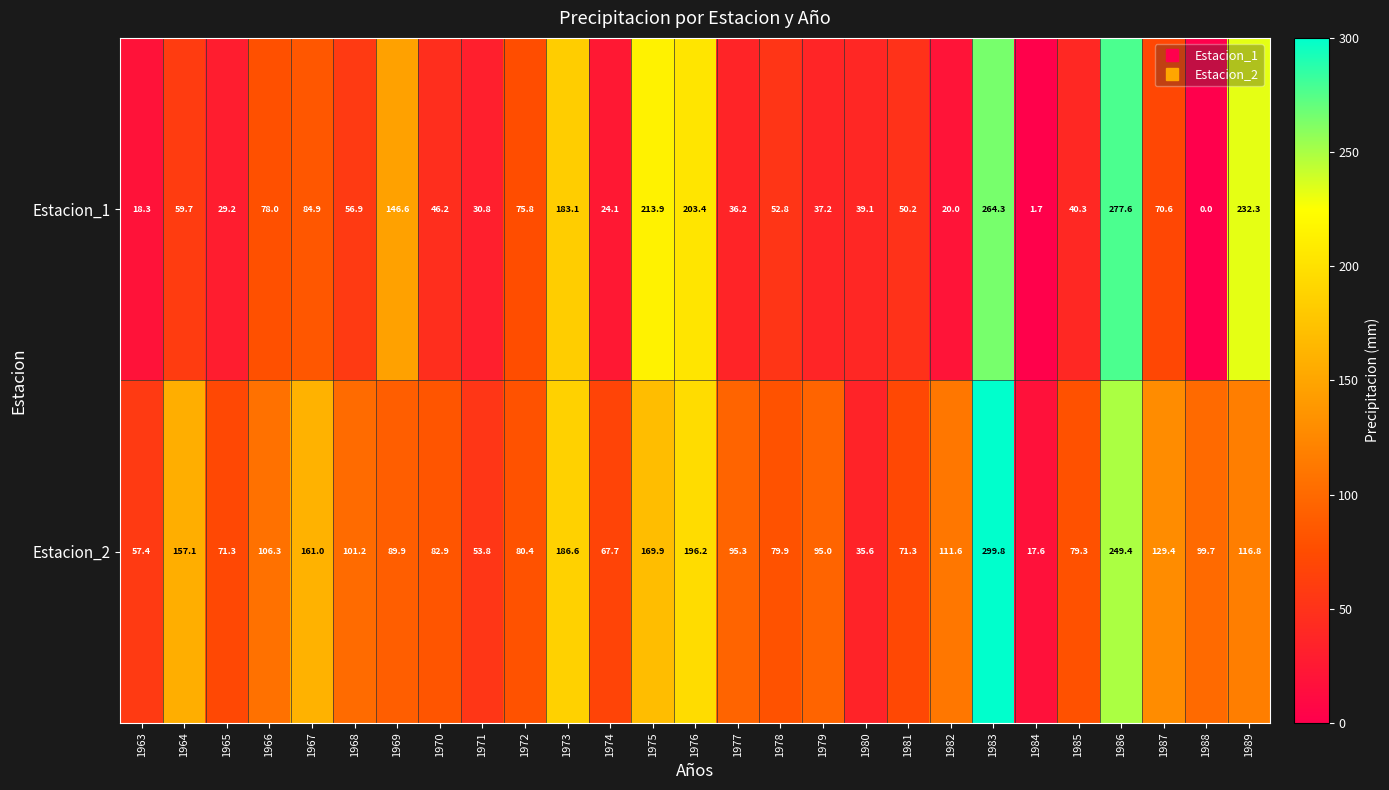

Rank the series by their maximum value, from highest to lowest.

Estacion_2, Estacion_1